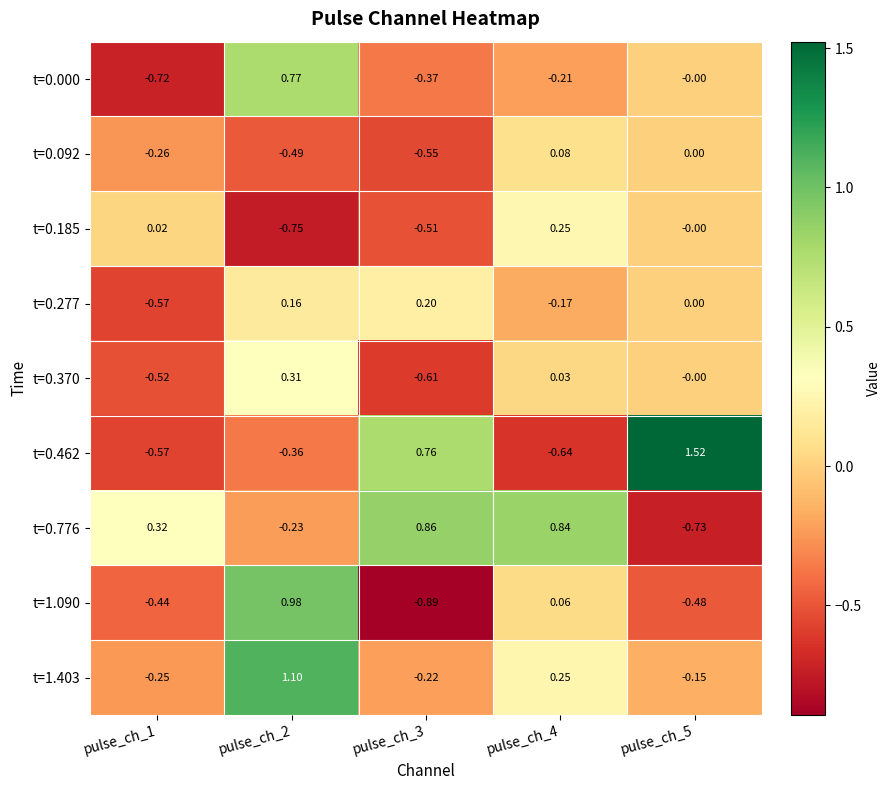

Is the value of t=0.370 at pulse_ch_1 greater than the value of t=0.000 at pulse_ch_4?

No